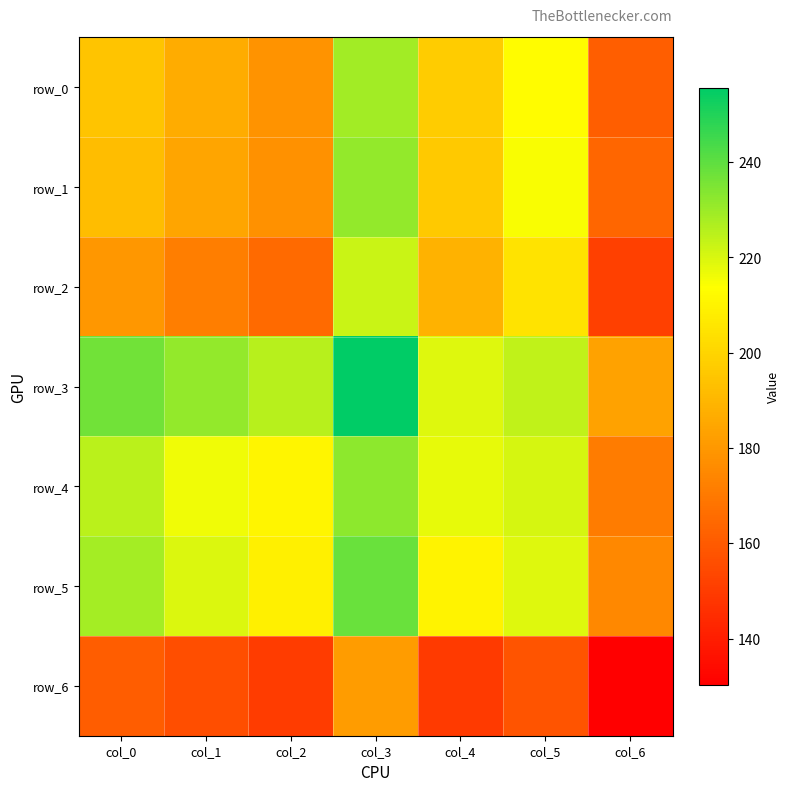

At how many categories does at least one series exceed 144?

7